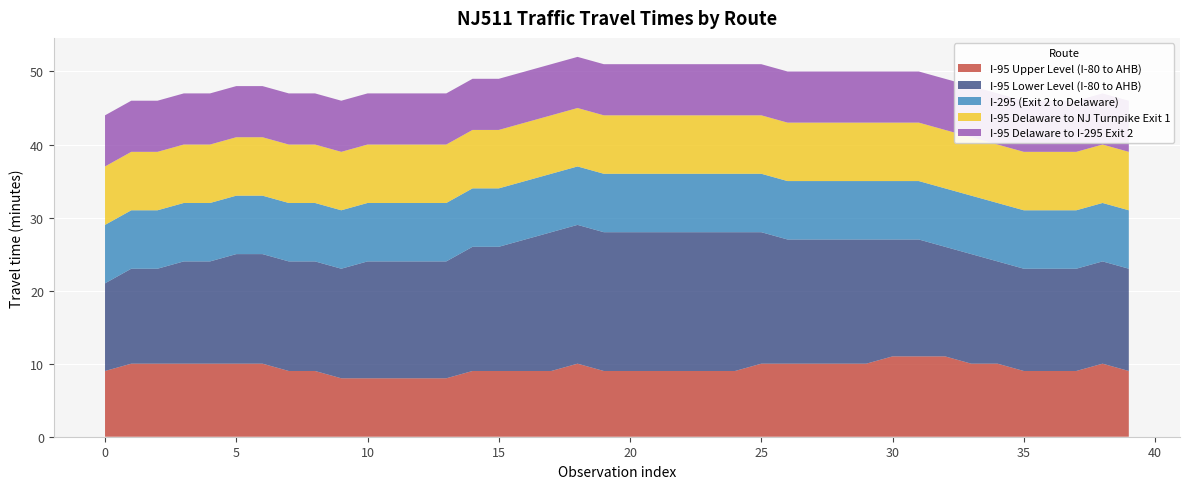

Reading left to right, extract all data points from this chart.

I-95 Upper Level (I-80 to AHB): 9	10	10	10	10	10	10	9	9	8	8	8	8	8	9	9	9	9	10	9	9	9	9	9	9	10	10	10	10	10	11	11	11	10	10	9	9	9	10	9
I-95 Lower Level (I-80 to AHB): 12	13	13	14	14	15	15	15	15	15	16	16	16	16	17	17	18	19	19	19	19	19	19	19	19	18	17	17	17	17	16	16	15	15	14	14	14	14	14	14
I-295 (Exit 2 to Delaware): 8	8	8	8	8	8	8	8	8	8	8	8	8	8	8	8	8	8	8	8	8	8	8	8	8	8	8	8	8	8	8	8	8	8	8	8	8	8	8	8
I-95 Delaware to NJ Turnpike Exit 1: 8	8	8	8	8	8	8	8	8	8	8	8	8	8	8	8	8	8	8	8	8	8	8	8	8	8	8	8	8	8	8	8	8	8	8	8	8	8	8	8
I-95 Delaware to I-295 Exit 2: 7	7	7	7	7	7	7	7	7	7	7	7	7	7	7	7	7	7	7	7	7	7	7	7	7	7	7	7	7	7	7	7	7	7	7	7	7	7	7	7